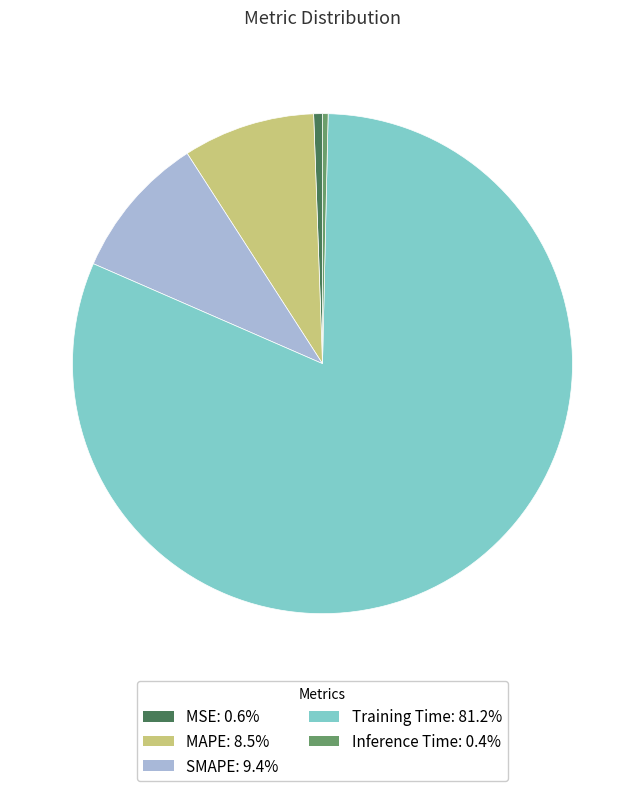

Does any single category account for the majority?

Yes